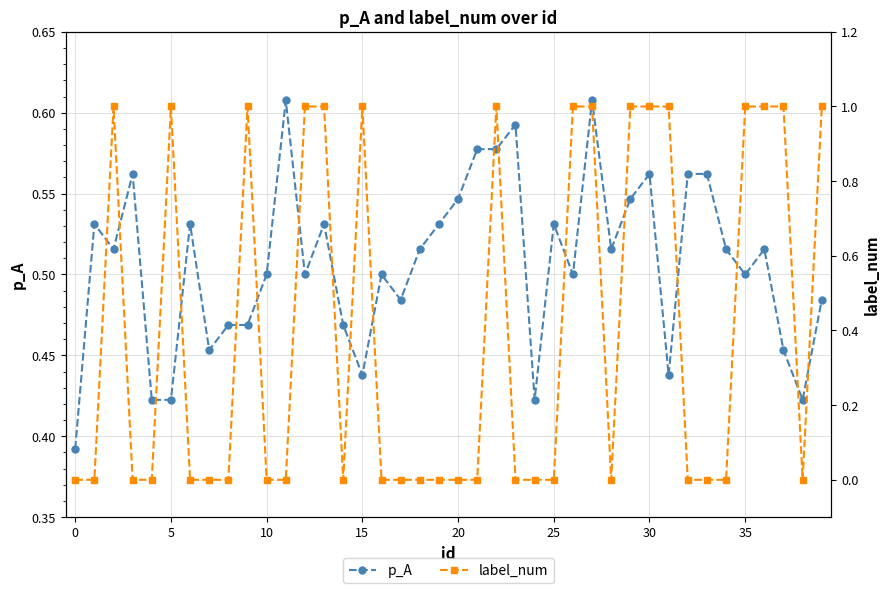

Does the chart have visible grid lines?

Yes